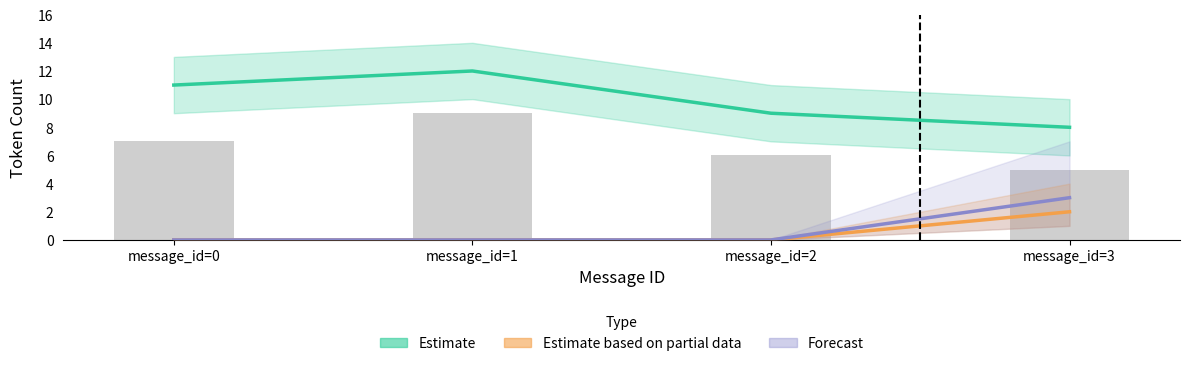

What is the minimum value for Estimate?

8